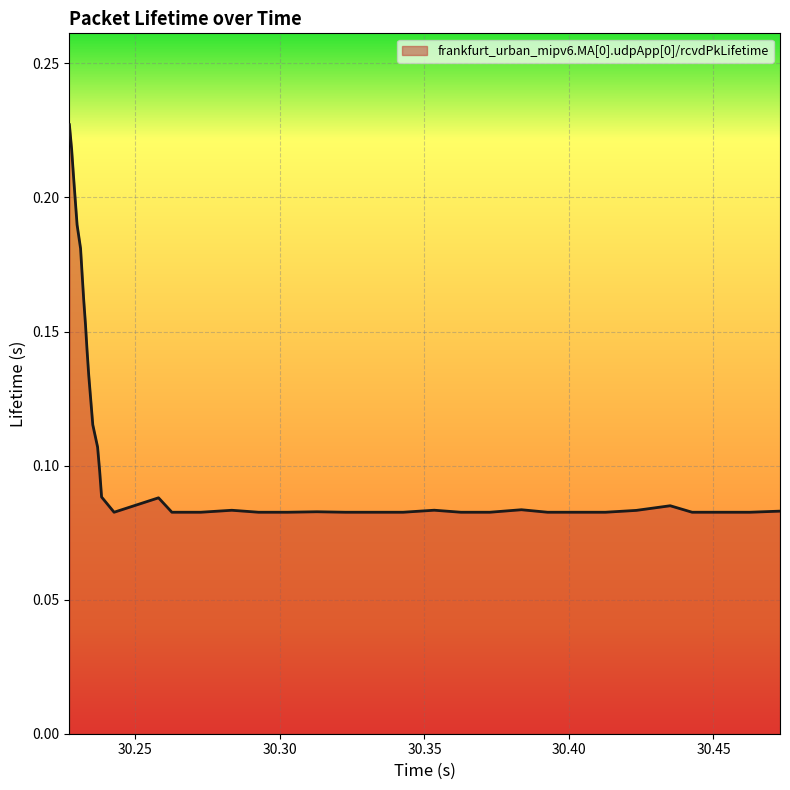

Count the number of categories in the chart.

40